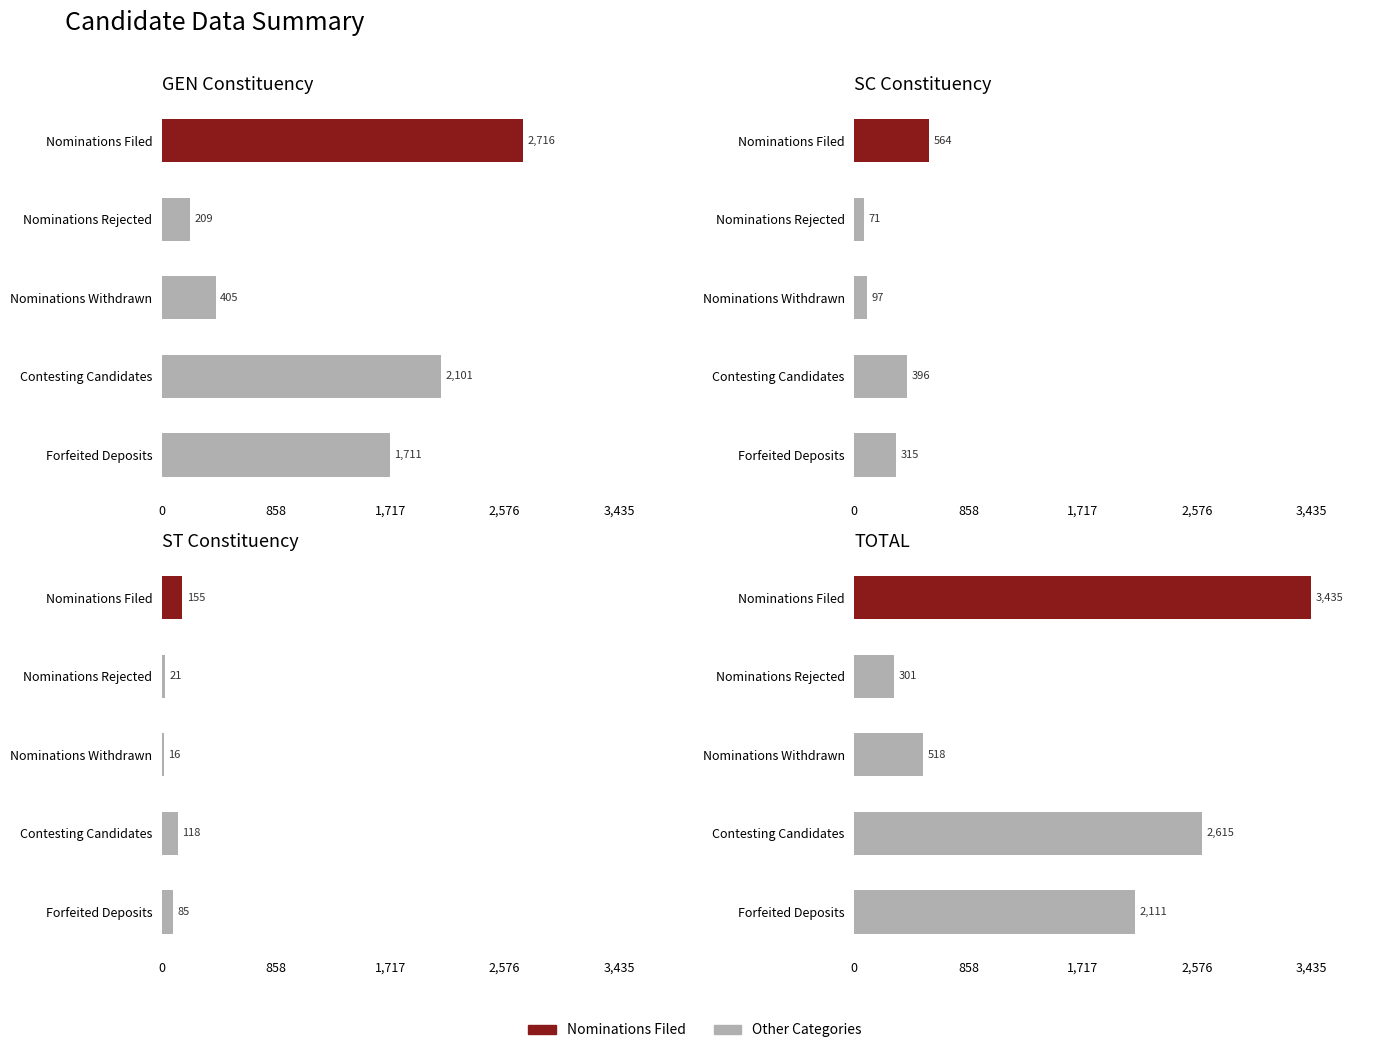

At how many categories does at least one series exceed 2507?

2